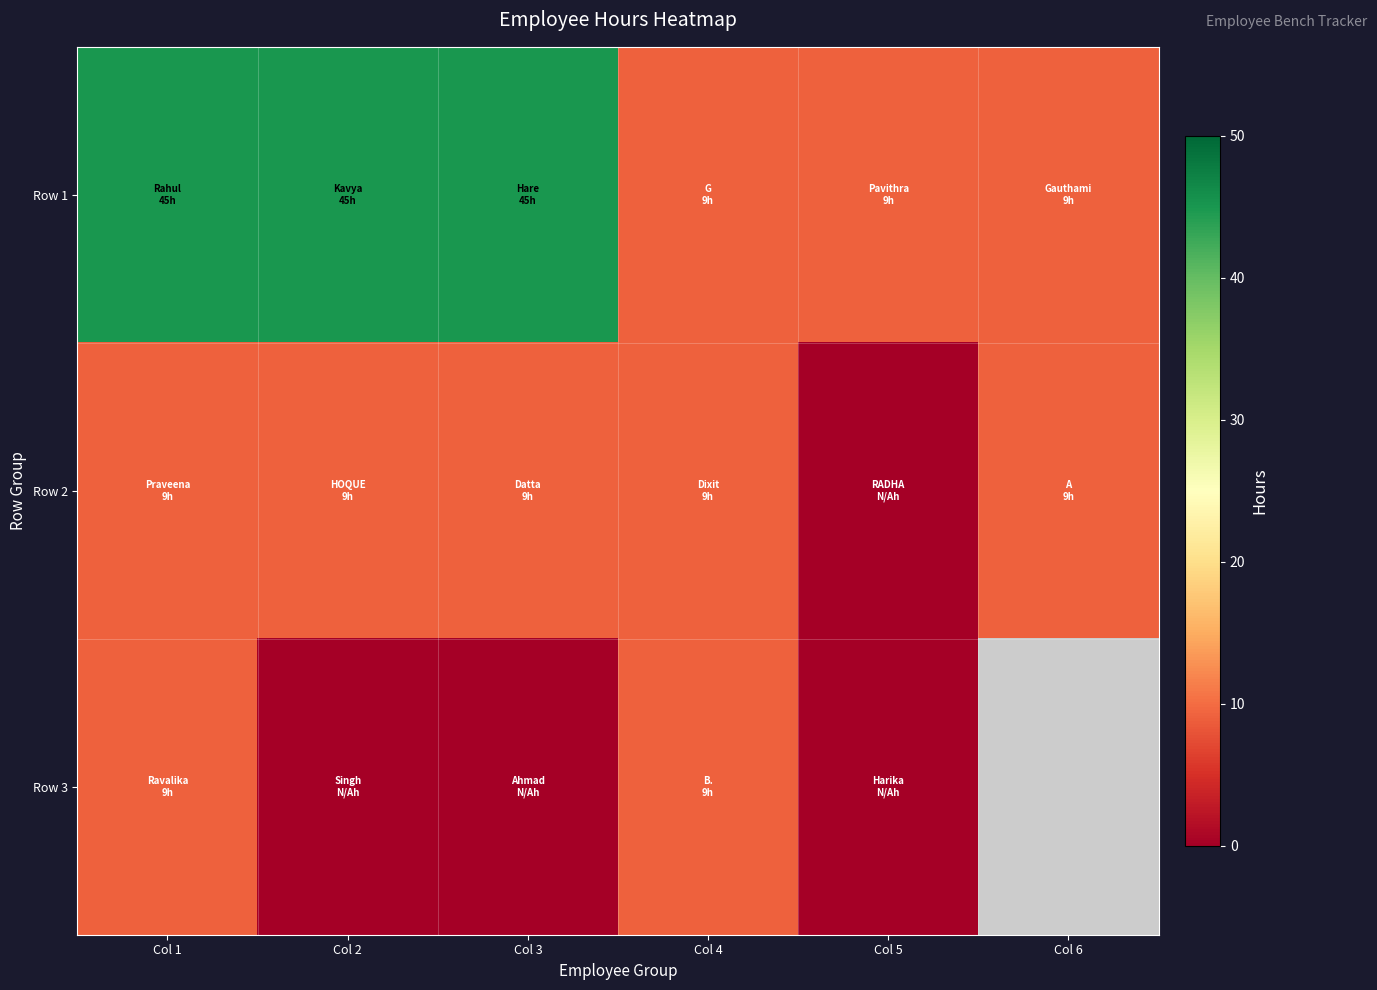

At which label does Row 3 reach its minimum?

Col 2